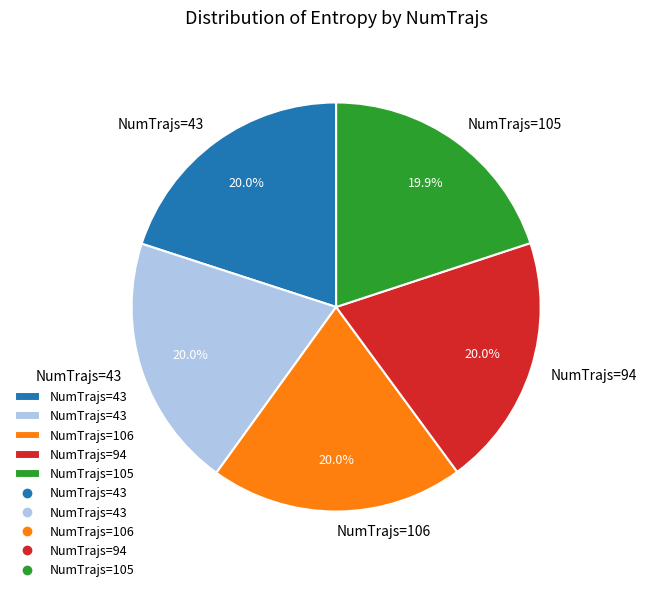

Is there any slice that represents more than half of the pie?

No